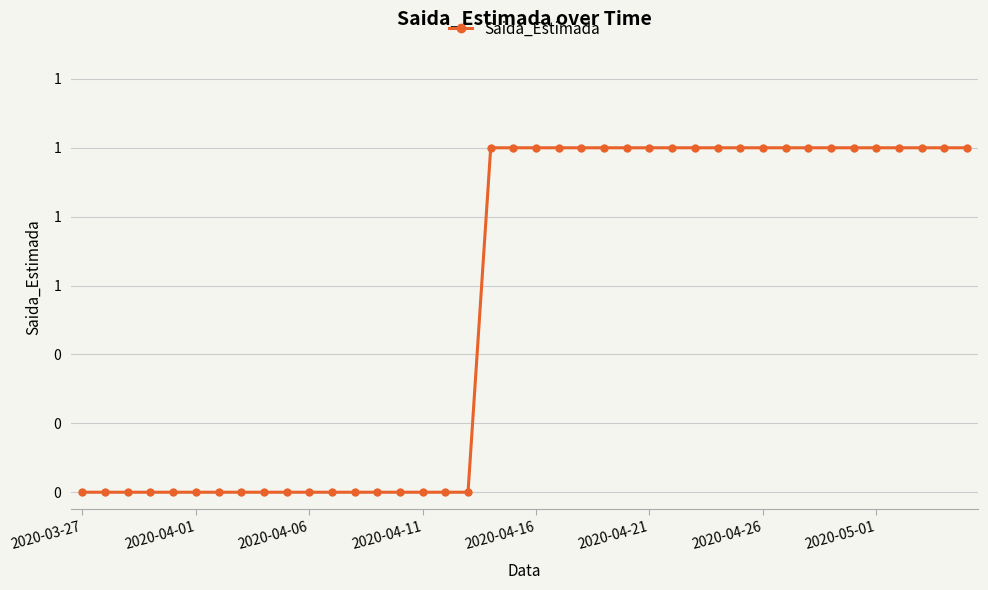

Count the values in the range 0 to 1.

40